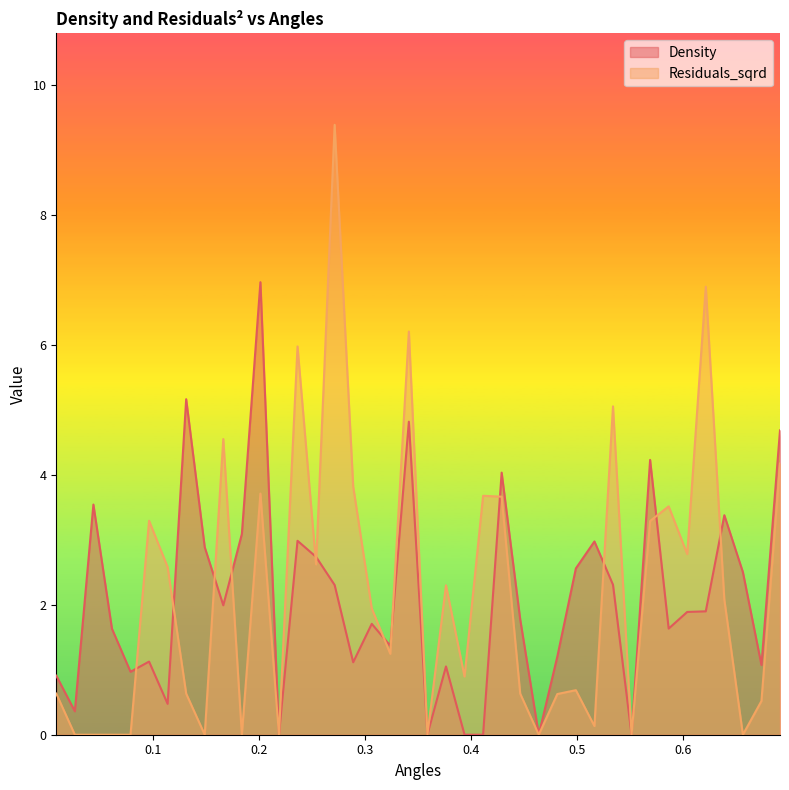

What position from the left is 0.5863139492772037?

34